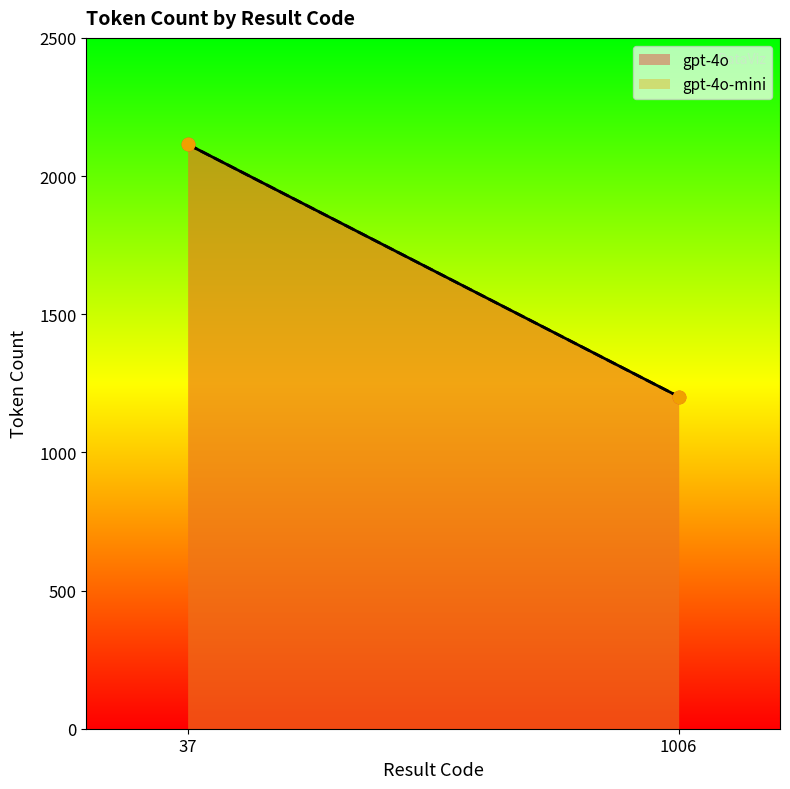

Which series has the largest total across all categories?

gpt-4o